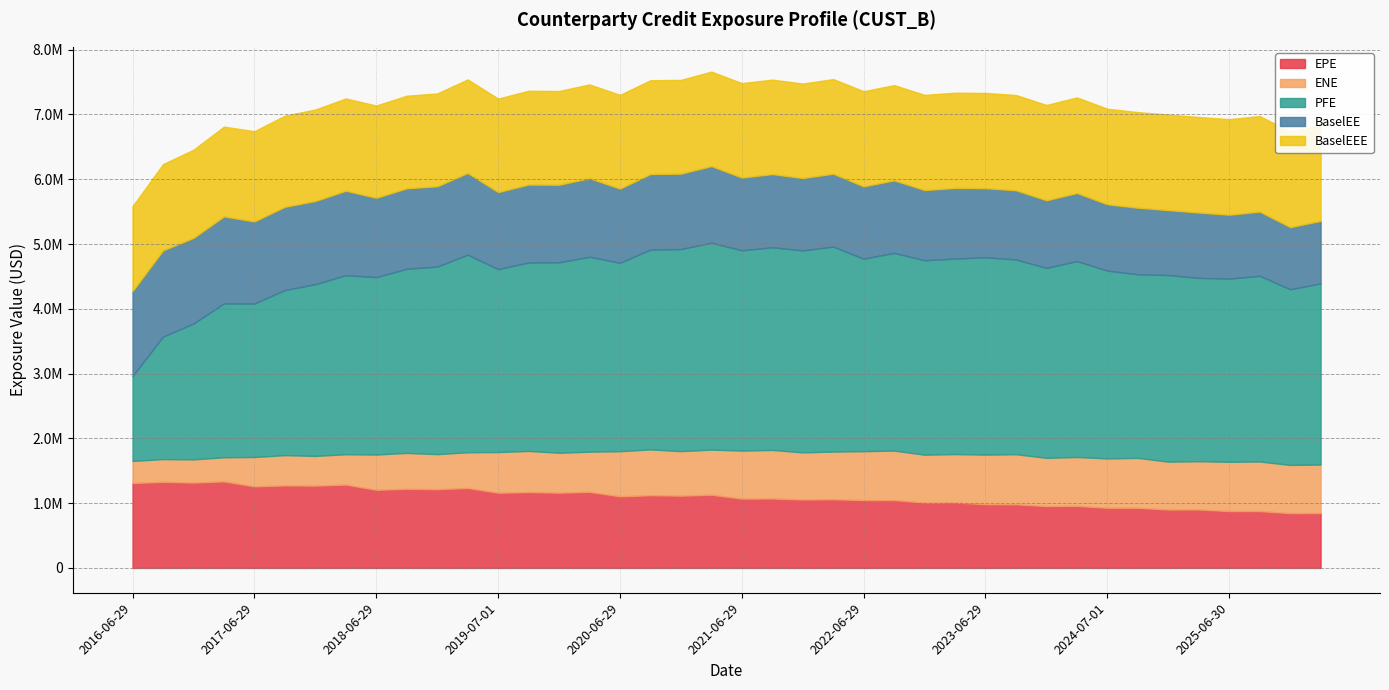

True or false: ENE and BaselEE cross at least once.

False